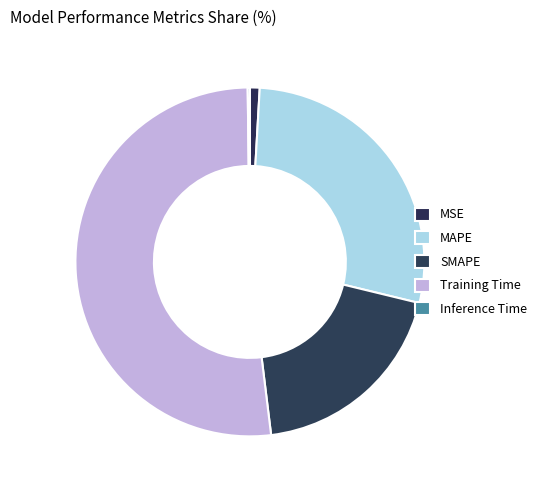

Which slice is the largest?

Training Time